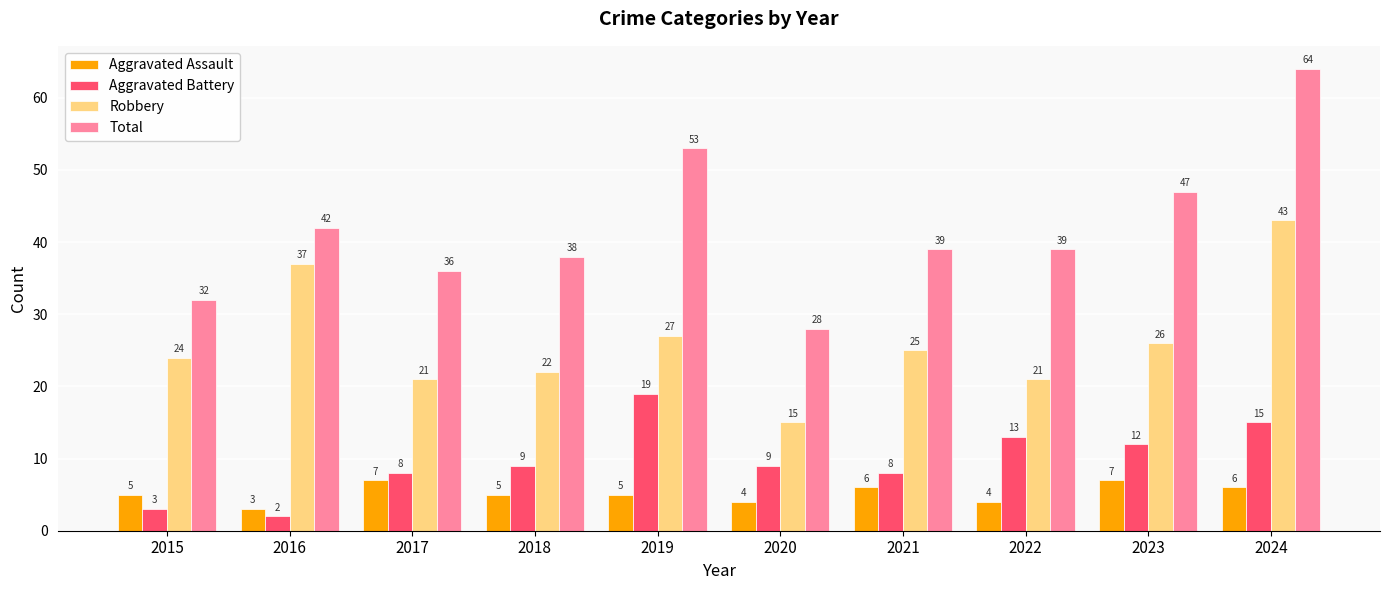

Reading left to right, list all the values displayed in this chart.

Aggravated Assault: 2015=5	2016=3	2017=7	2018=5	2019=5	2020=4	2021=6	2022=4	2023=7	2024=6
Aggravated Battery: 2015=3	2016=2	2017=8	2018=9	2019=19	2020=9	2021=8	2022=13	2023=12	2024=15
Robbery: 2015=24	2016=37	2017=21	2018=22	2019=27	2020=15	2021=25	2022=21	2023=26	2024=43
Total: 2015=32	2016=42	2017=36	2018=38	2019=53	2020=28	2021=39	2022=39	2023=47	2024=64